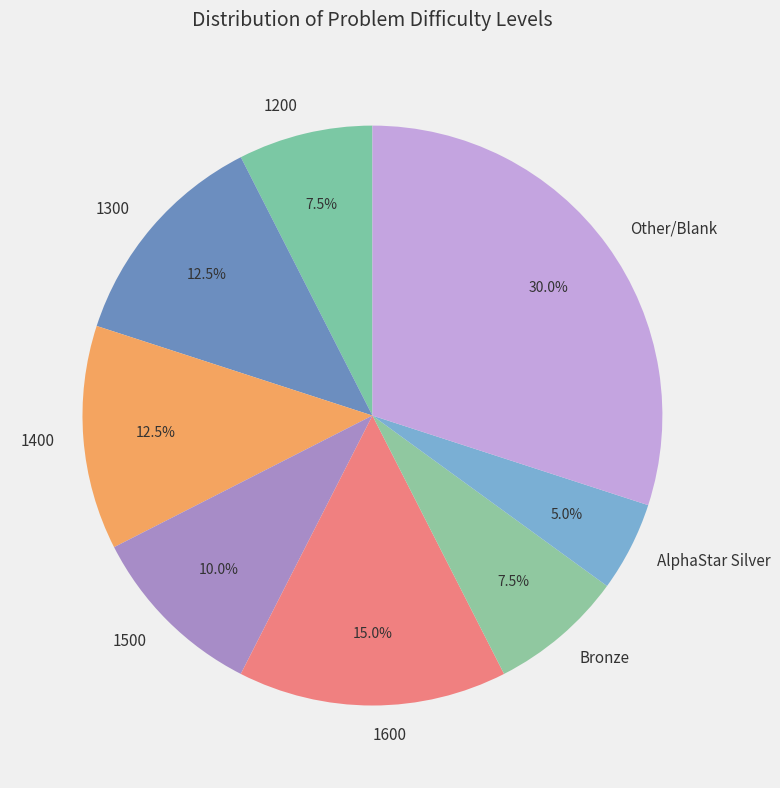

What is the ratio of the value at Other/Blank to the value at 1600?

2.0